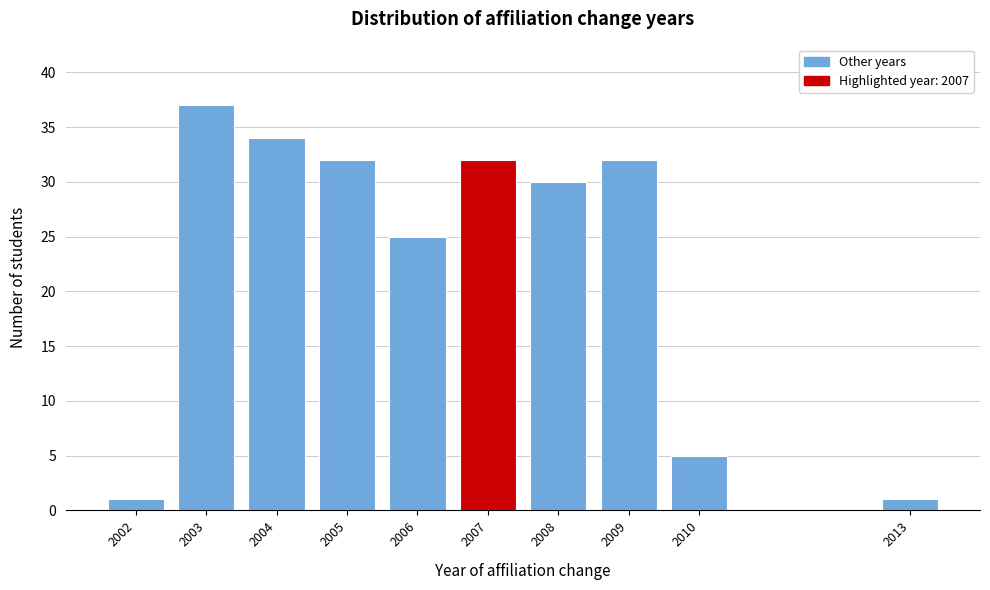

Reading left to right, transcribe all the data shown in this chart.

1	37	34	32	25	32	30	32	5	1